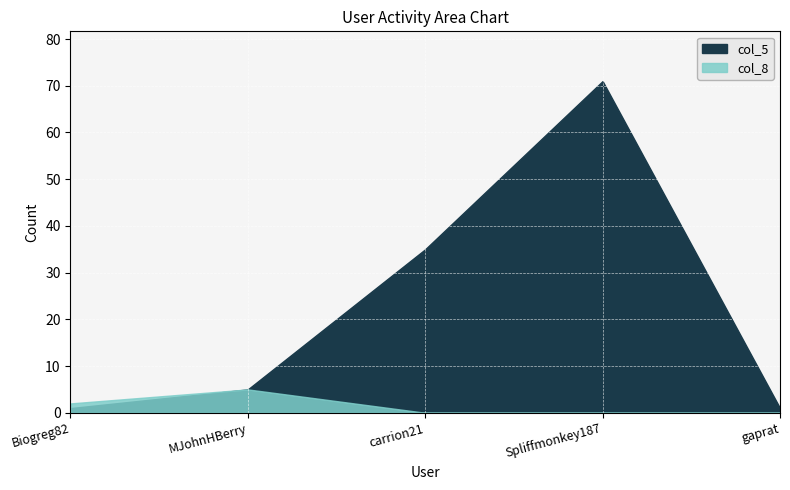

Is the value of col_8 at Biogreg82 greater than the value of col_5 at MJohnHBerry?

No